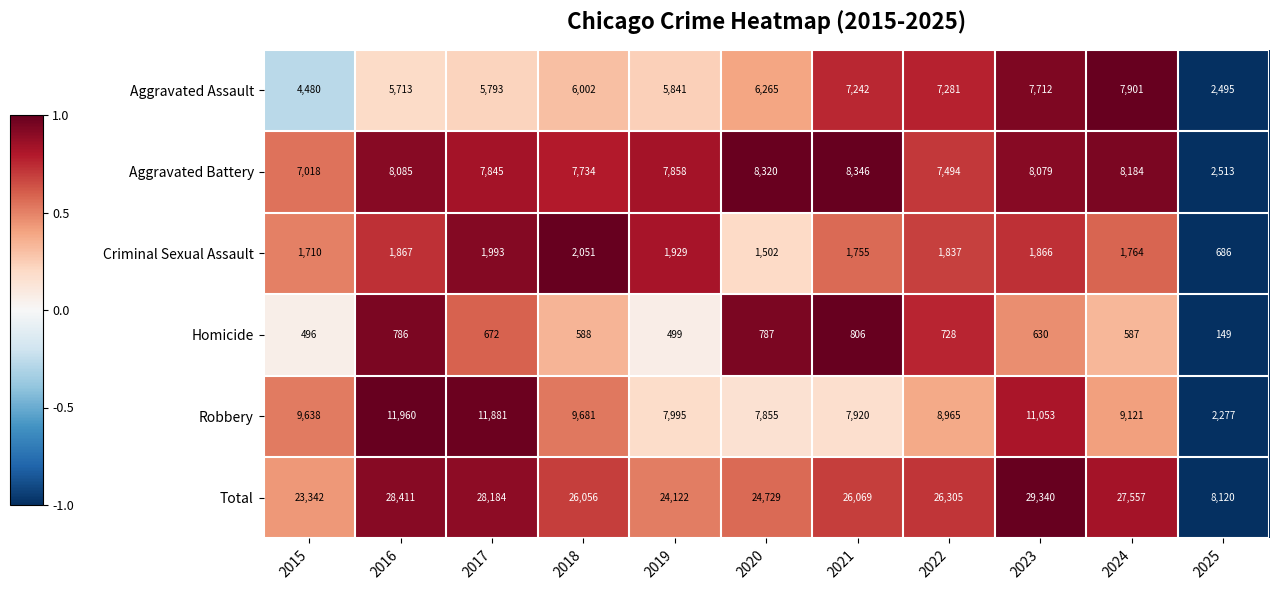

Rank the series at 2015 from lowest to highest value.

Homicide, Criminal Sexual Assault, Aggravated Assault, Aggravated Battery, Robbery, Total